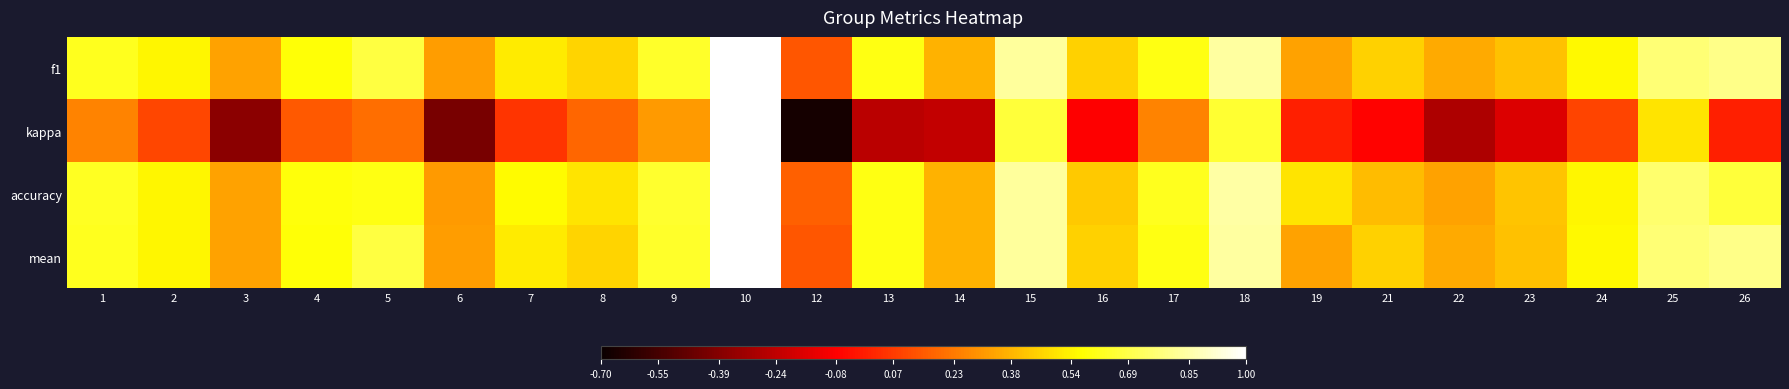

What is the greatest value displayed?

1.0